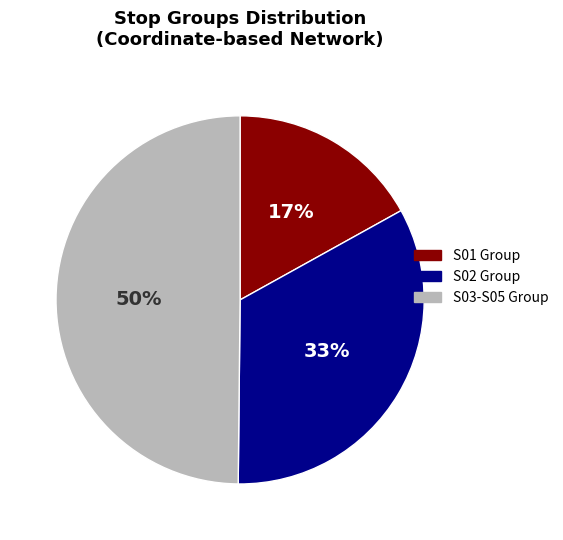

To the nearest percent, what is the difference between the largest and smallest slice percentages?

33%